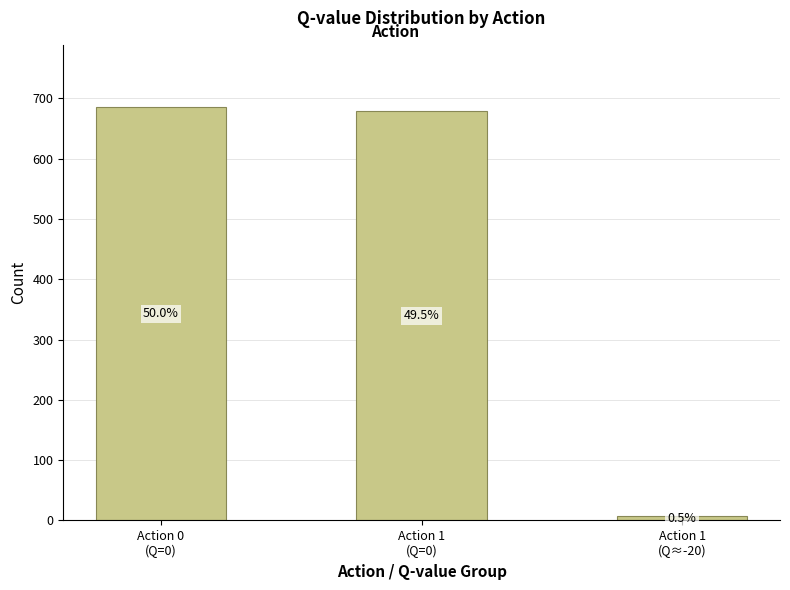

What is the difference between the values at Action 1
(Q=0) and Action 0
(Q=0)?

7